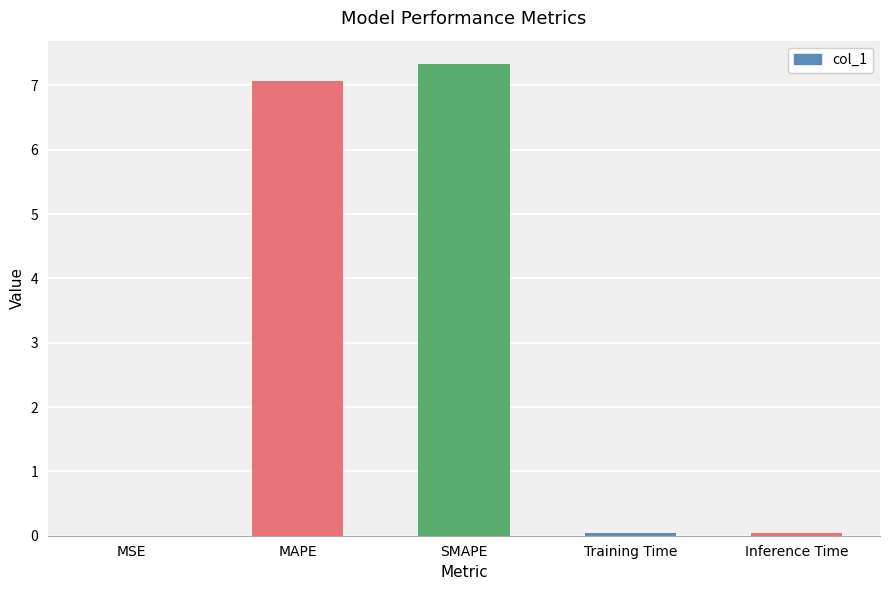

What is the greatest value displayed?

7.3